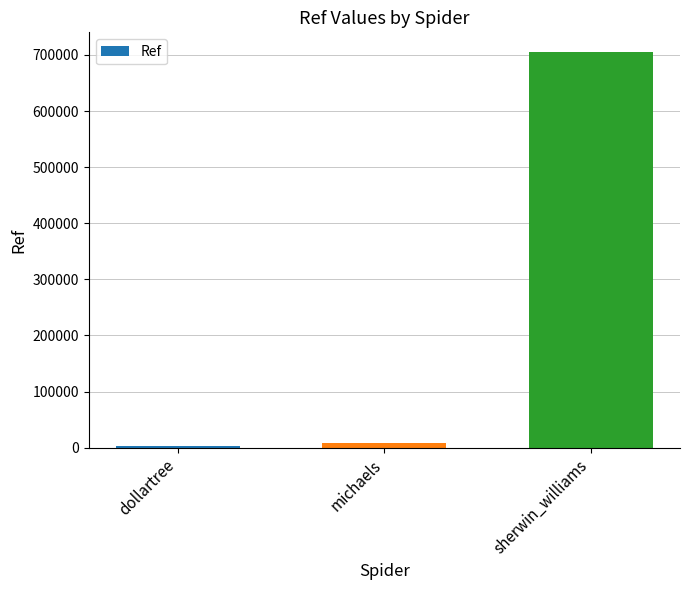

What is the greatest value displayed?

705076